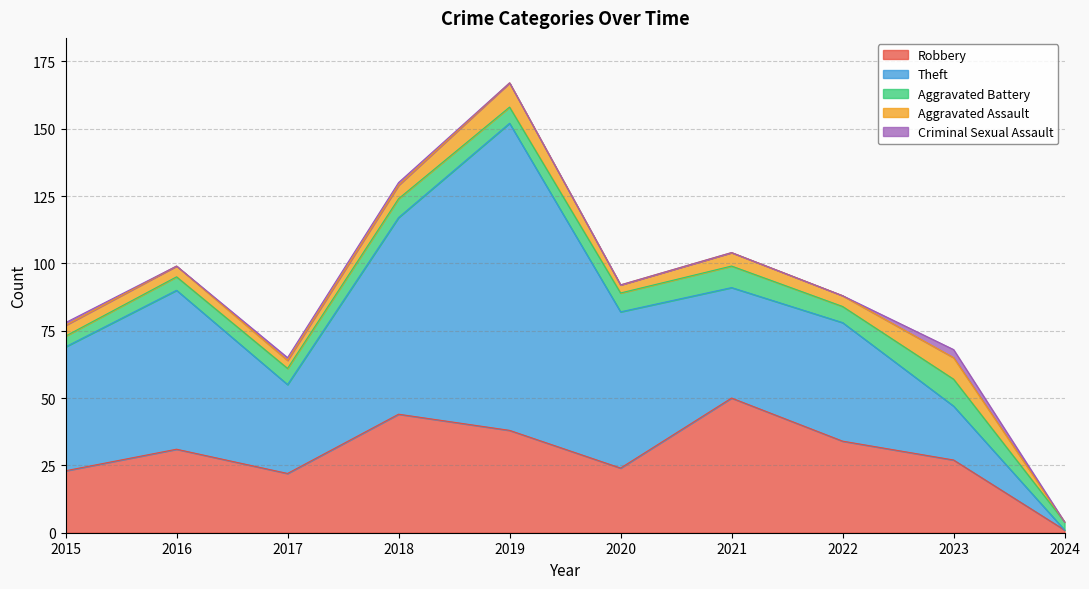

What is the value of the Criminal Sexual Assault point at the 1st from the left?

1